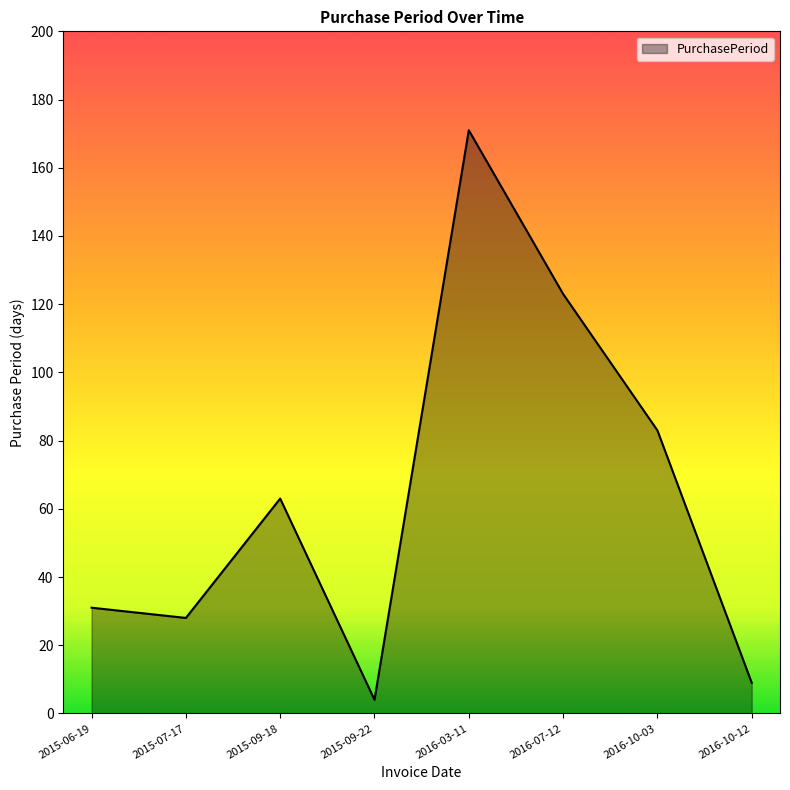

The value at 2016-07-12 is 77. True or false?

False